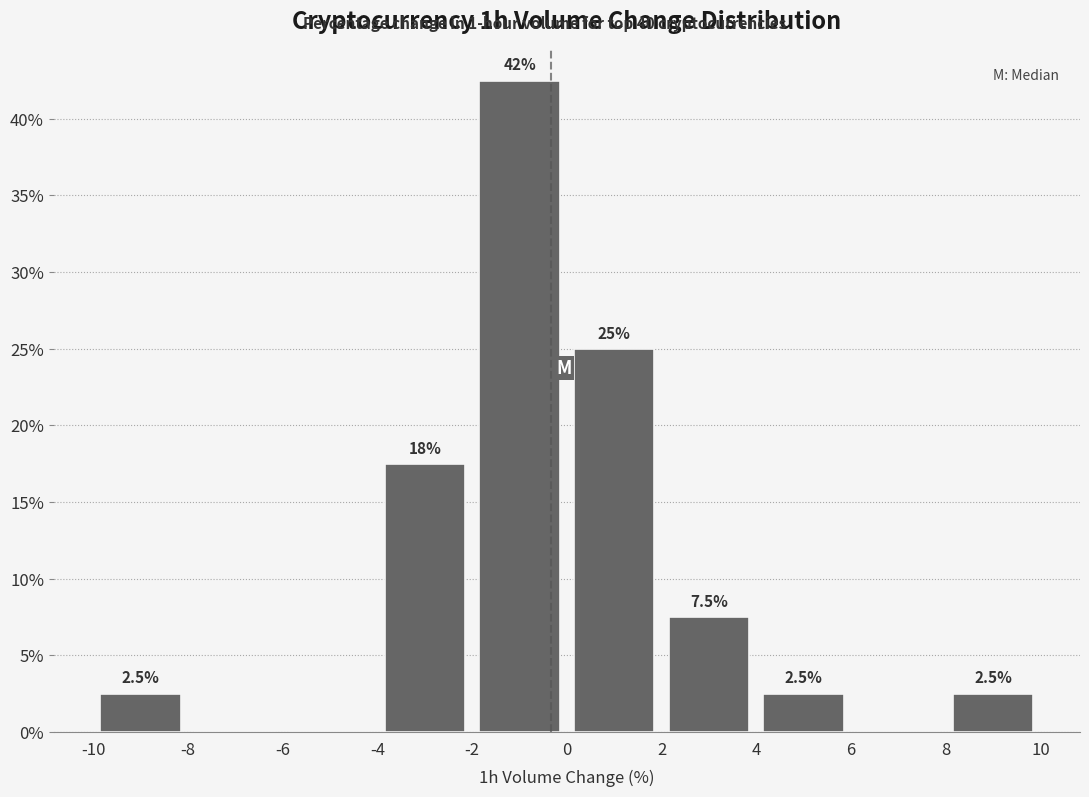

Which range on the x-axis has the tallest bar?

-2 to 0